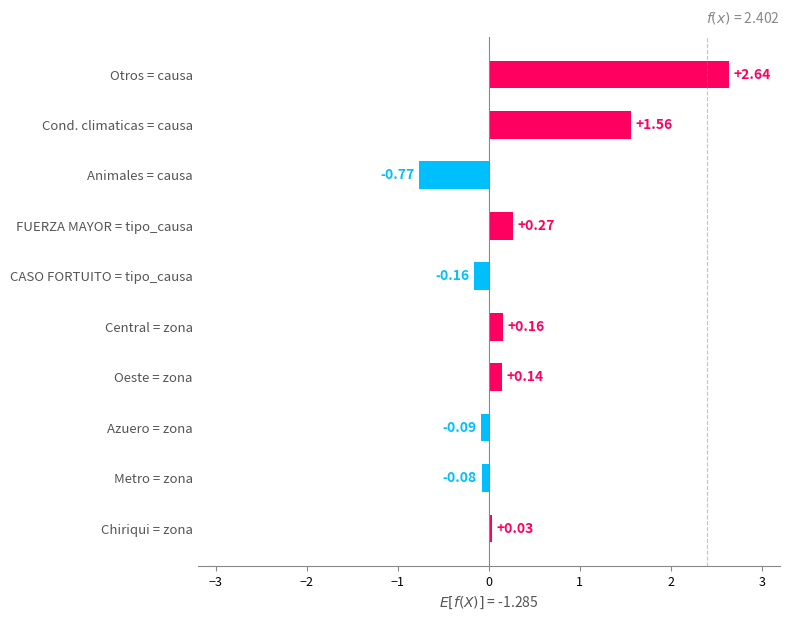

Where is the data nearest to the value 0?

Chiriqui = zona